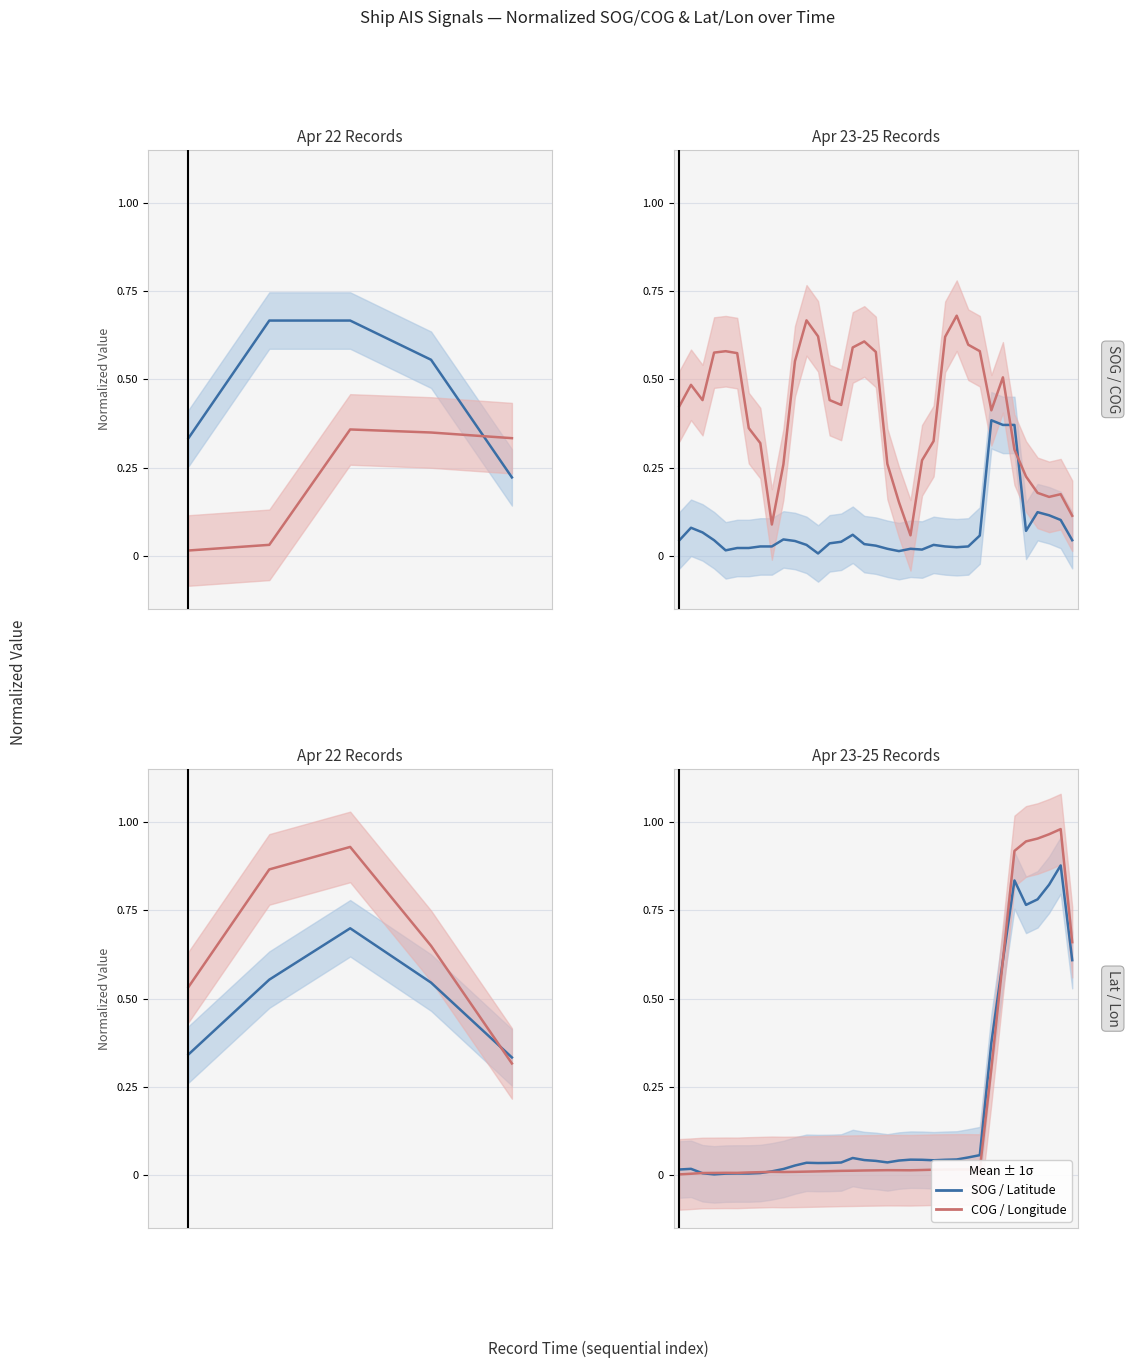

True or false: Latitude has more than 0 interior local peaks.

True